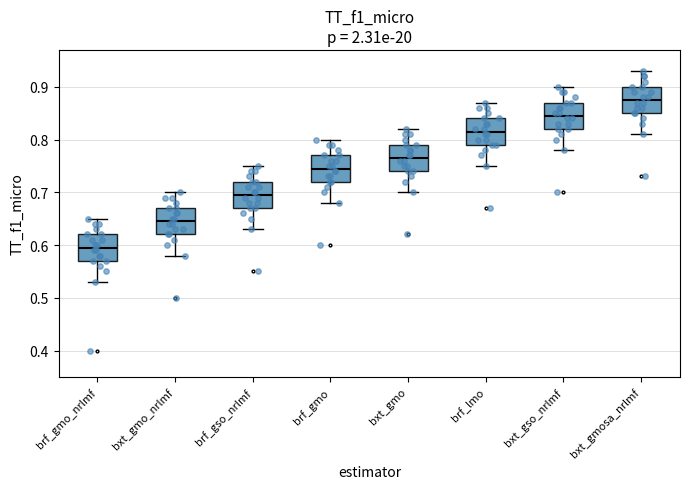

Reading left to right, transcribe this box plot: for each box, give where its median line is, the range the box spans, and where its two whiskers end, as read against the y-axis. The values are not printed on the chart, so give them approximately, as read against the axis.

brf_gmo_nrlmf: median 0.60, box 0.57 to 0.62, whiskers 0.53 to 0.65
bxt_gmo_nrlmf: median 0.65, box 0.62 to 0.67, whiskers 0.58 to 0.70
brf_gso_nrlmf: median 0.70, box 0.67 to 0.72, whiskers 0.63 to 0.75
brf_gmo: median 0.75, box 0.72 to 0.77, whiskers 0.68 to 0.80
bxt_gmo: median 0.77, box 0.74 to 0.79, whiskers 0.70 to 0.82
brf_lmo: median 0.82, box 0.79 to 0.84, whiskers 0.75 to 0.87
bxt_gso_nrlmf: median 0.85, box 0.82 to 0.87, whiskers 0.78 to 0.90
bxt_gmosa_nrlmf: median 0.88, box 0.85 to 0.90, whiskers 0.81 to 0.93